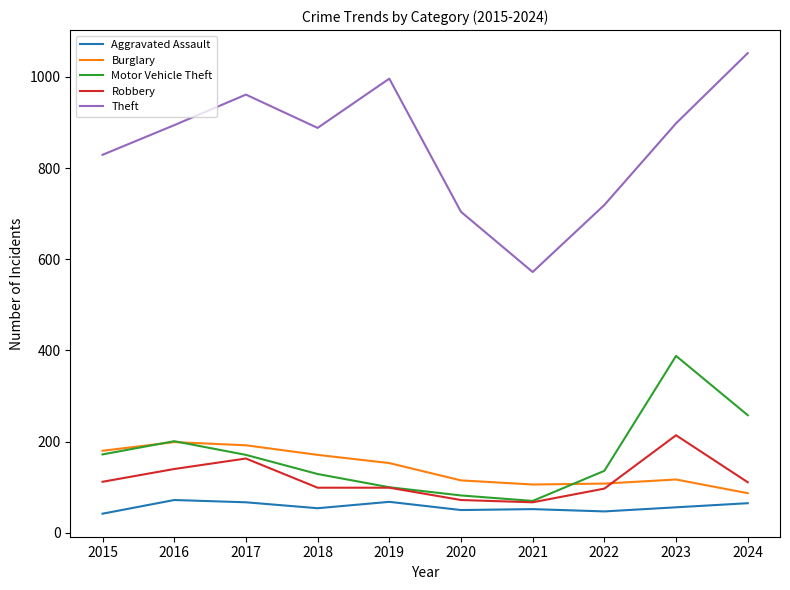

At which label does Robbery first exceed 111?

2015